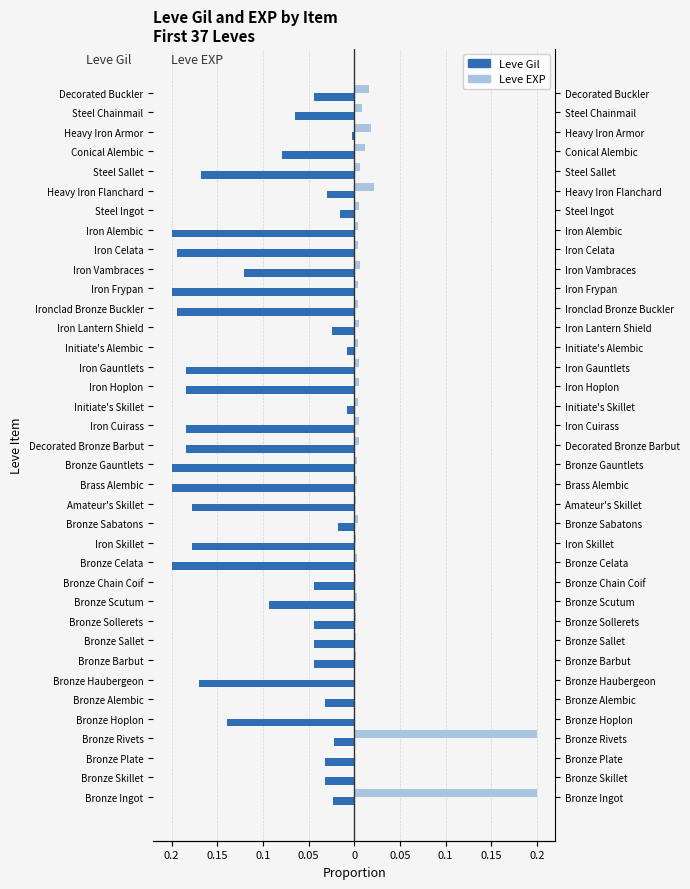

The Leve EXP series shows 0.0 at Iron Alembic. True or false?

False